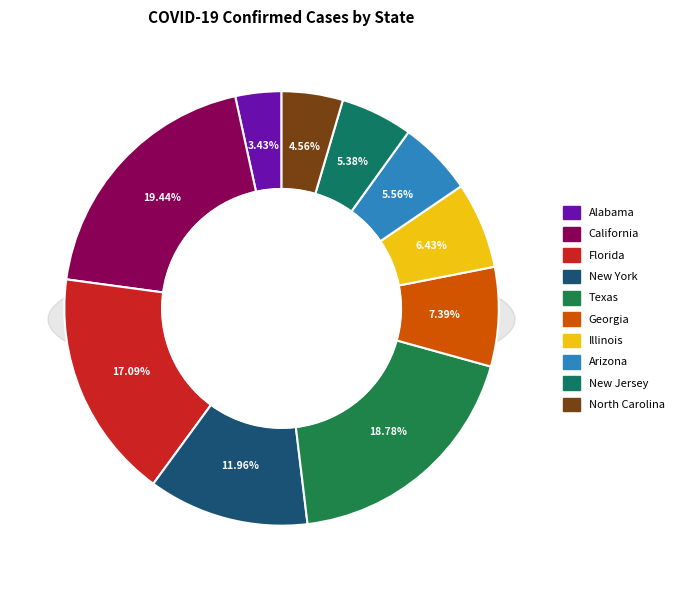

Does any single category account for the majority?

No